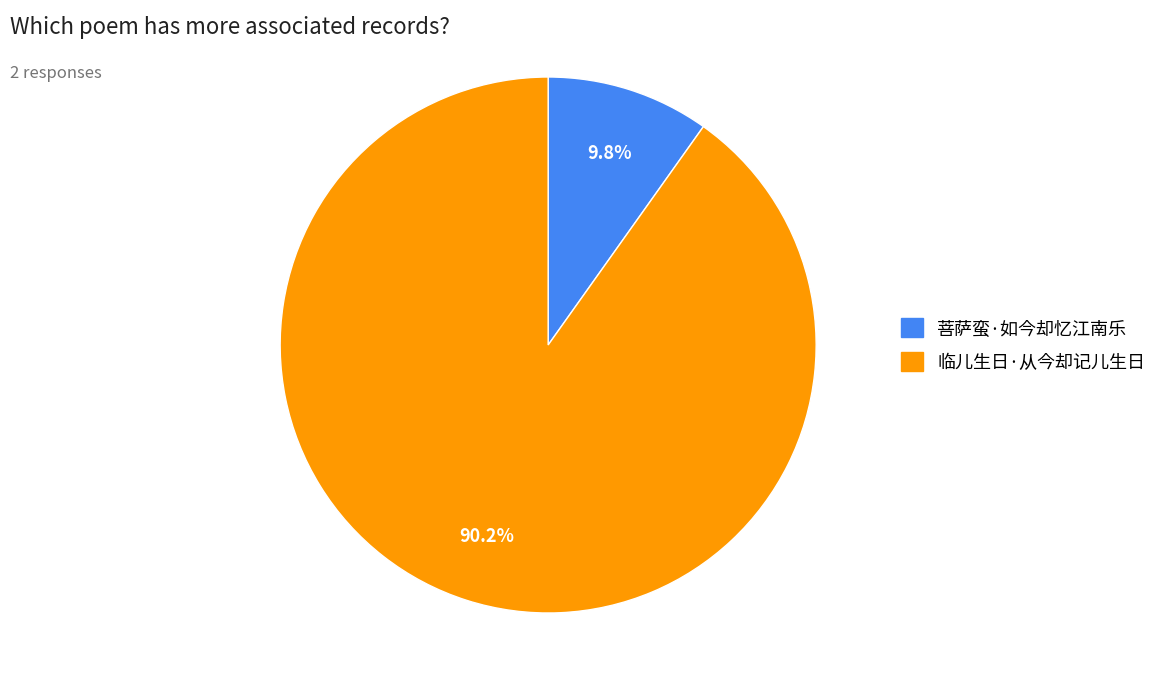

To the nearest percent, what is the difference between the largest and smallest slice percentages?

80%